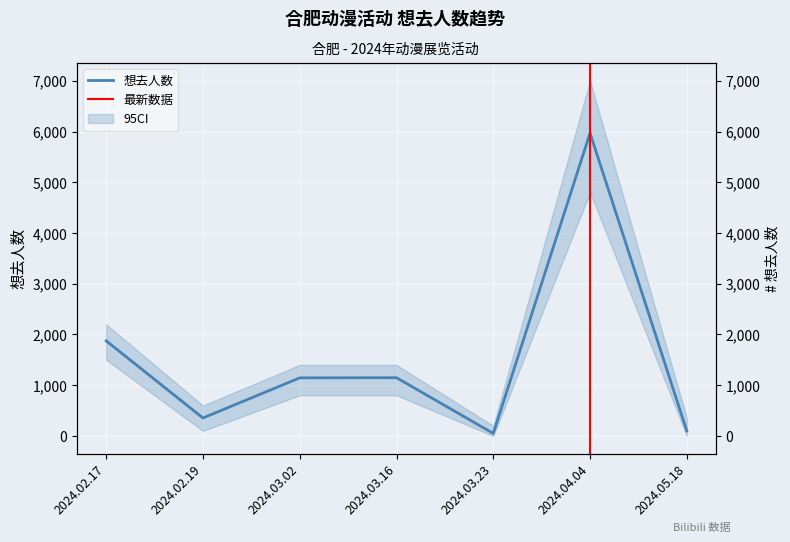

What is the label of the 2nd point from the left?

2024.02.19